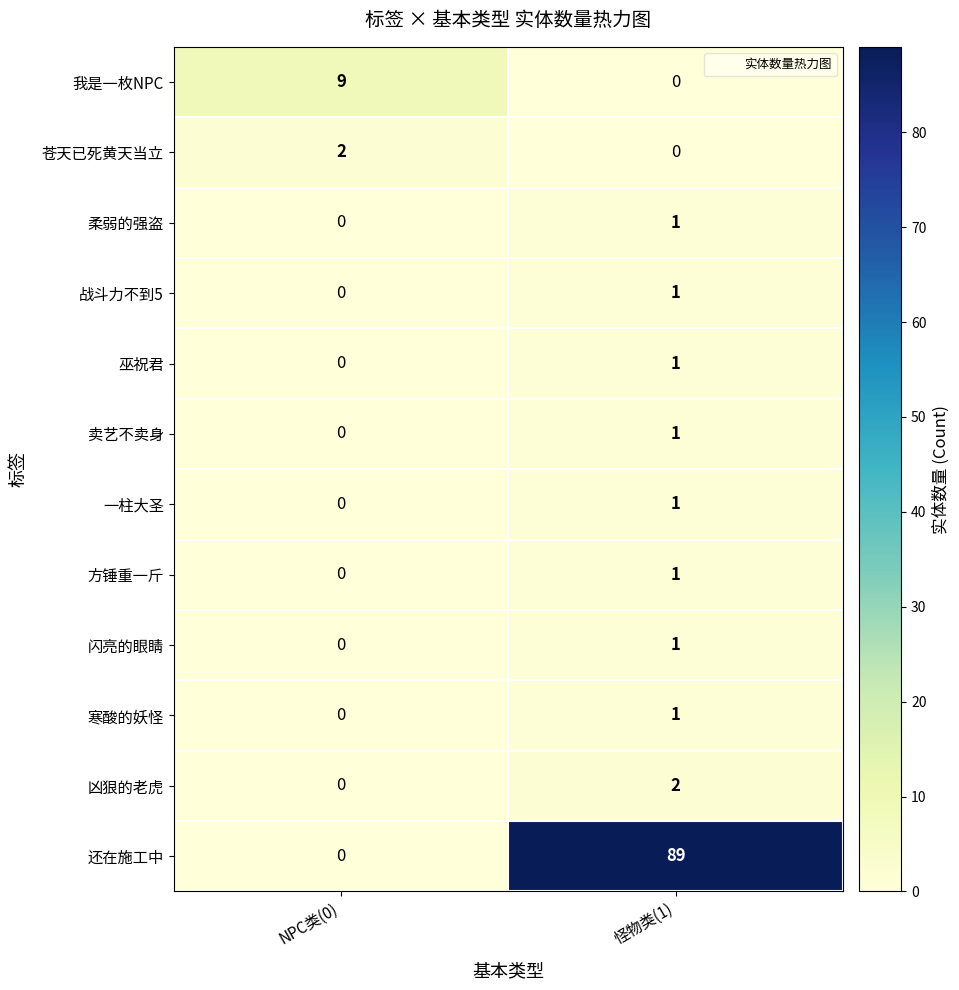

Reading left to right, transcribe all the data shown in this chart.

我是一枚NPC: 9	0
苍天已死黄天当立: 2	0
柔弱的强盗: 0	1
战斗力不到5: 0	1
巫祝君: 0	1
卖艺不卖身: 0	1
一柱大圣: 0	1
方锤重一斤: 0	1
闪亮的眼睛: 0	1
寒酸的妖怪: 0	1
凶狠的老虎: 0	2
还在施工中: 0	89